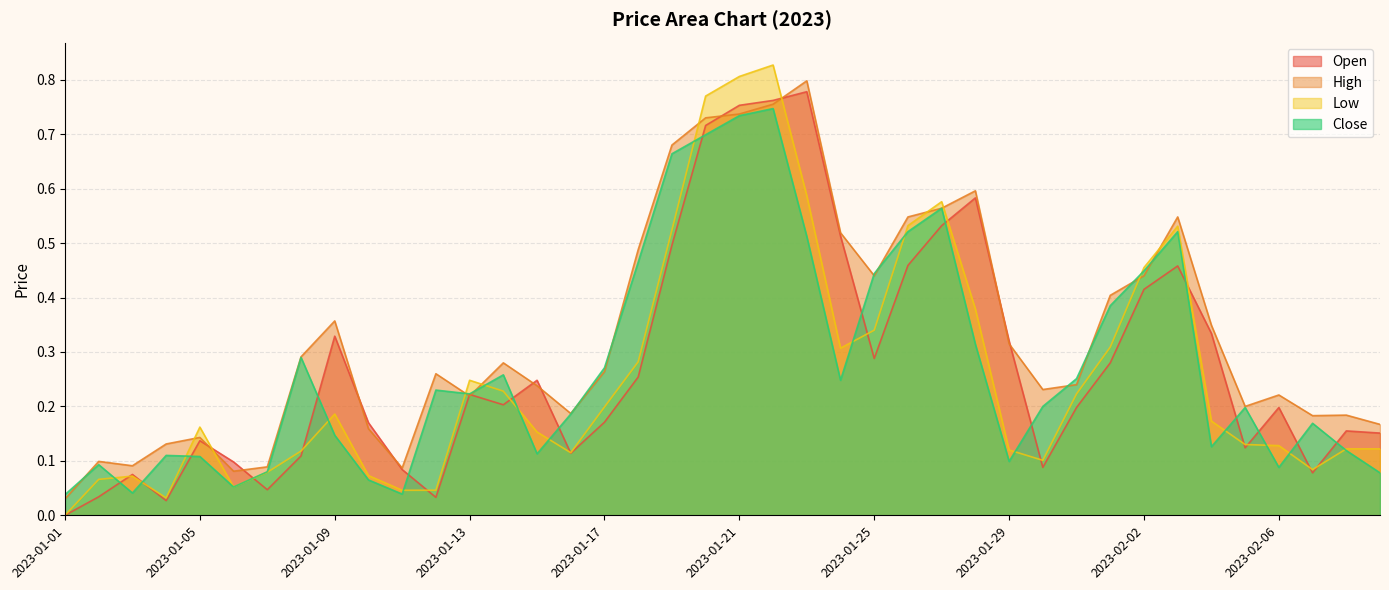

True or false: High and Open cross at least once.

True